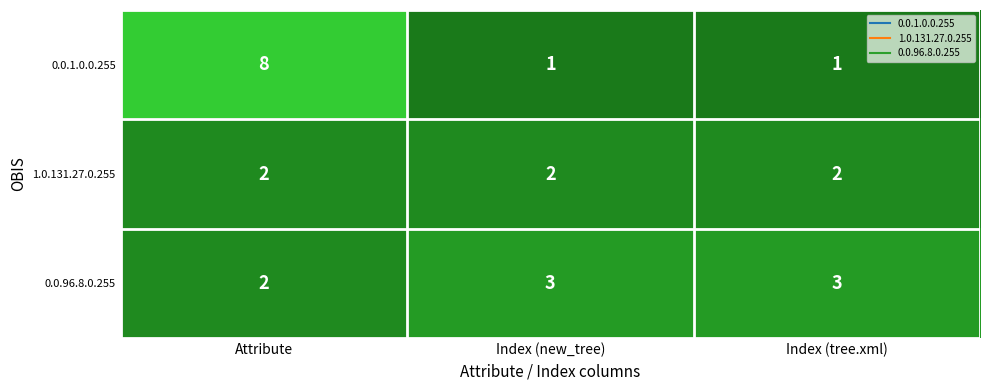

Reading left to right, transcribe all the data shown in this chart.

0.0.1.0.0.255: Attribute=8	Index (new_tree)=1	Index (tree.xml)=1
1.0.131.27.0.255: Attribute=2	Index (new_tree)=2	Index (tree.xml)=2
0.0.96.8.0.255: Attribute=2	Index (new_tree)=3	Index (tree.xml)=3